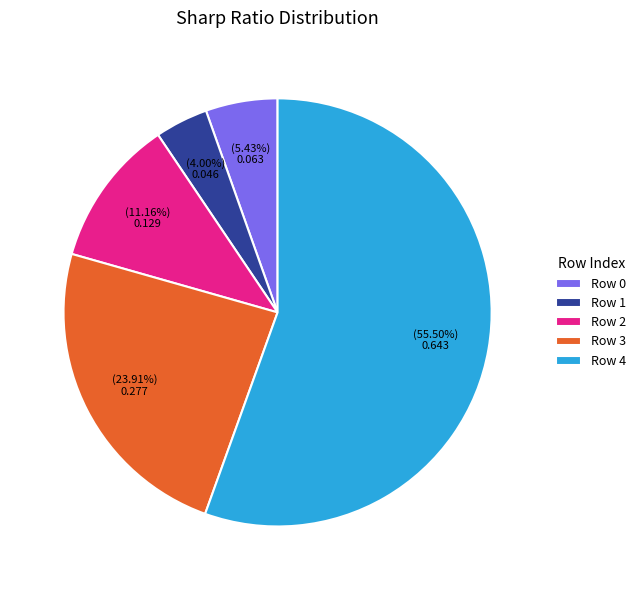

Between Row 1 and Row 2, which is larger?

Row 2